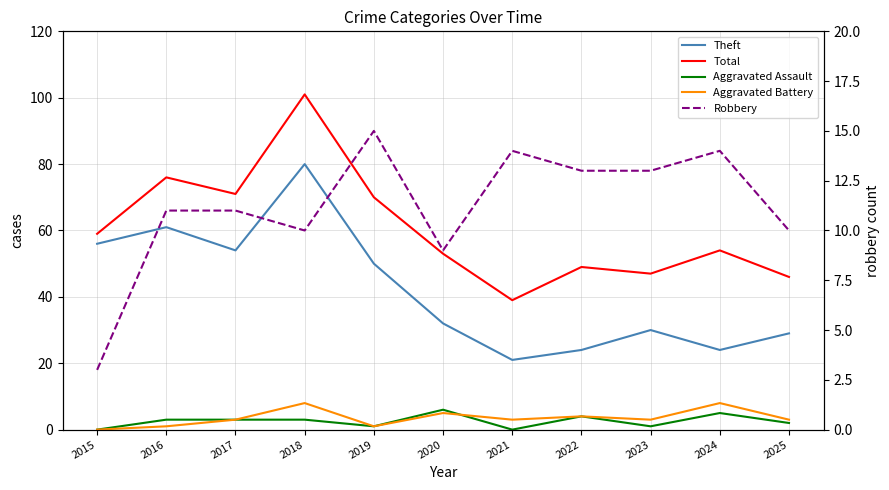

How many data points in Aggravated Battery are less than 3?

3